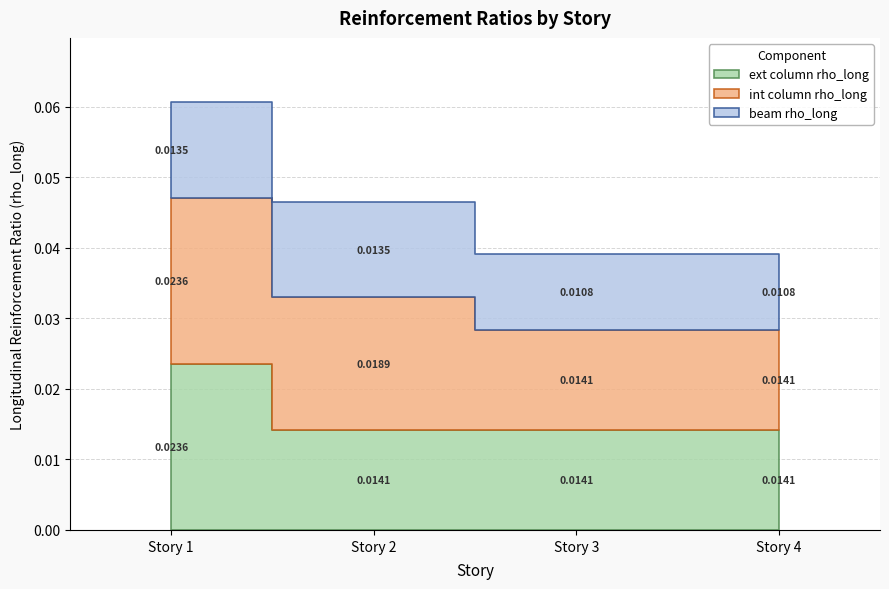

How many beam rho_long values are between 0 and 1?

4